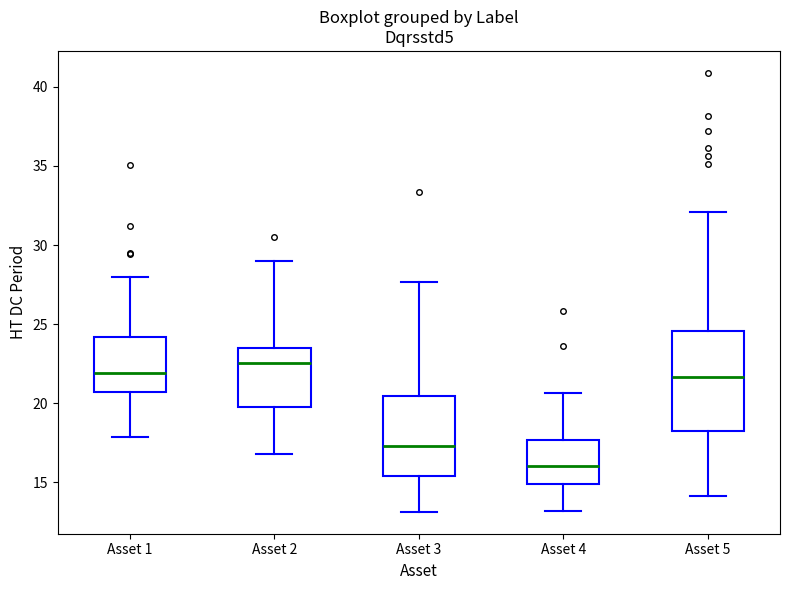

Reading left to right, transcribe this box plot: for each box, give where its median line is, the range the box spans, and where its two whiskers end, as read against the y-axis. The values are not printed on the chart, so give them approximately, as read against the axis.

Asset 1: median 22.0, box 20.5 to 24.0, whiskers 18.0 to 28.0
Asset 2: median 22.5, box 19.5 to 23.5, whiskers 17.0 to 29.0
Asset 3: median 17.5, box 15.5 to 20.5, whiskers 13.0 to 27.5
Asset 4: median 16.0, box 15.0 to 17.5, whiskers 13.0 to 20.5
Asset 5: median 21.5, box 18.5 to 24.5, whiskers 14.0 to 32.0